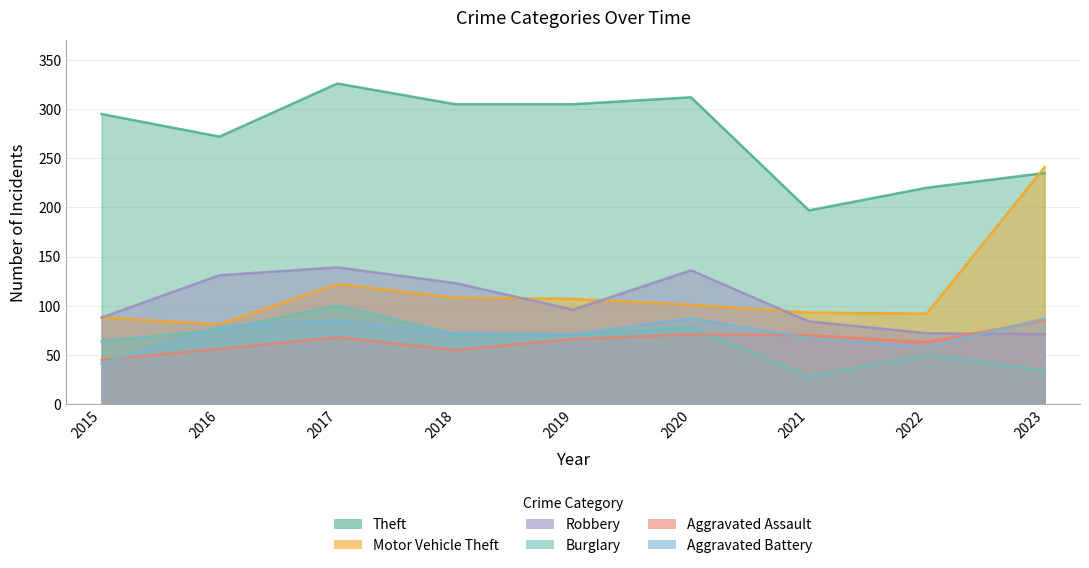

What is the value of the Robbery point at the 5th from the left?

96